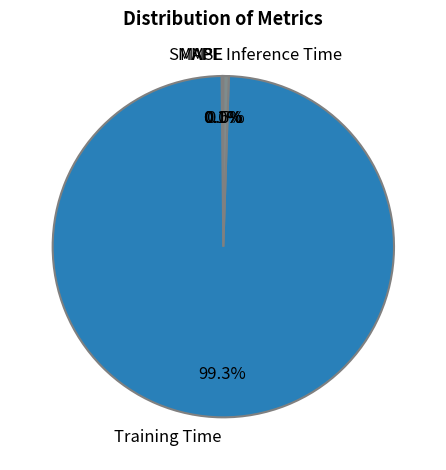

What is the total percentage of MSE and Training Time?

99.3%